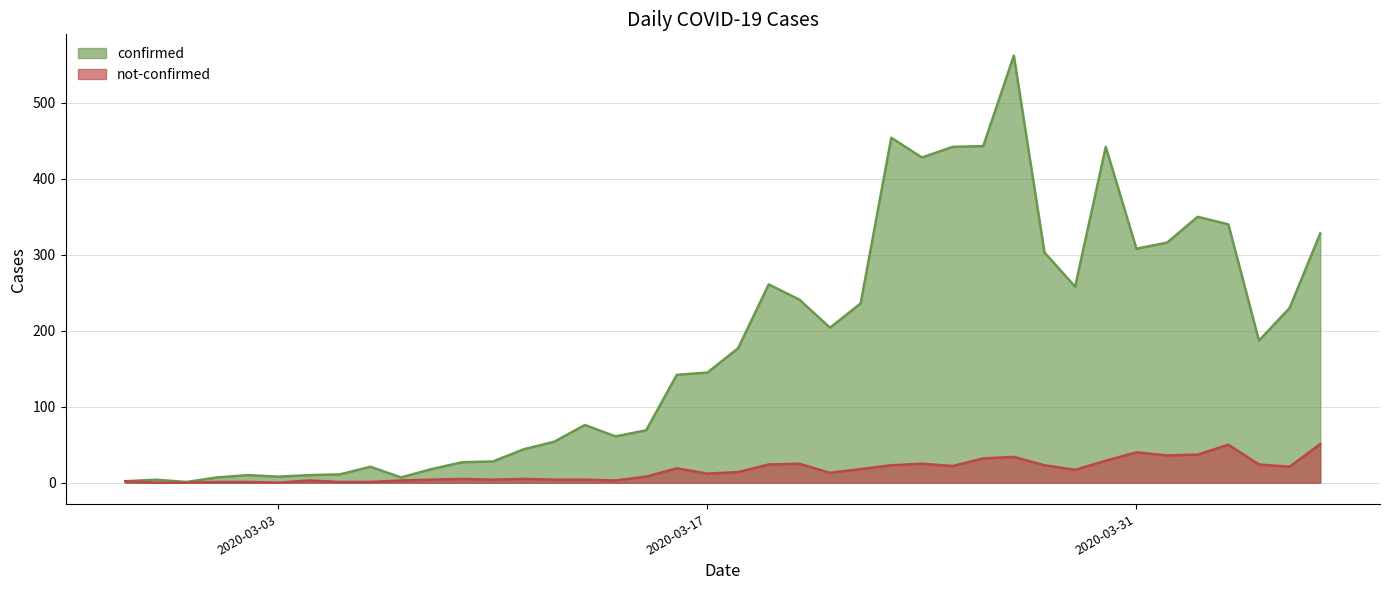

Between 2020-03-13 and 2020-04-03, which series saw the biggest shift?

confirmed